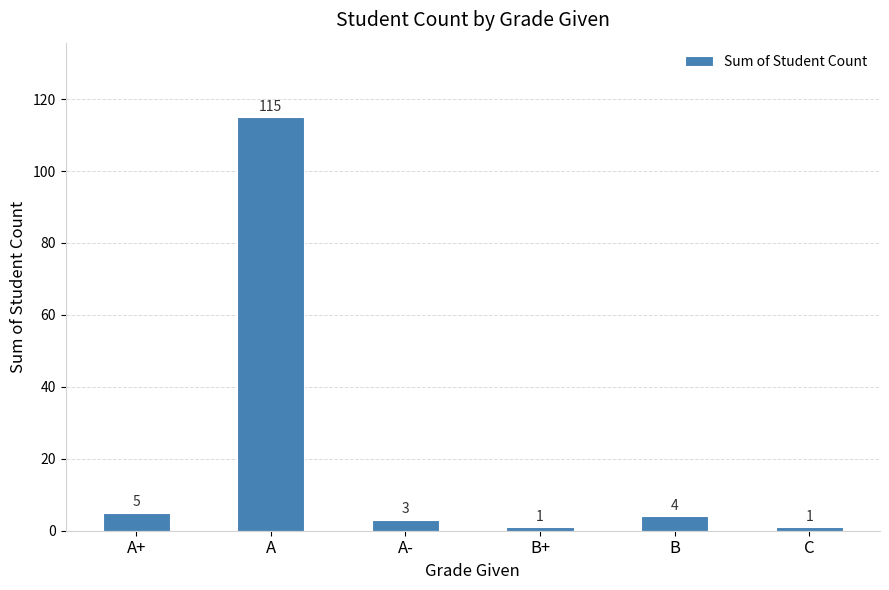

Which has a higher value, B or A+?

A+